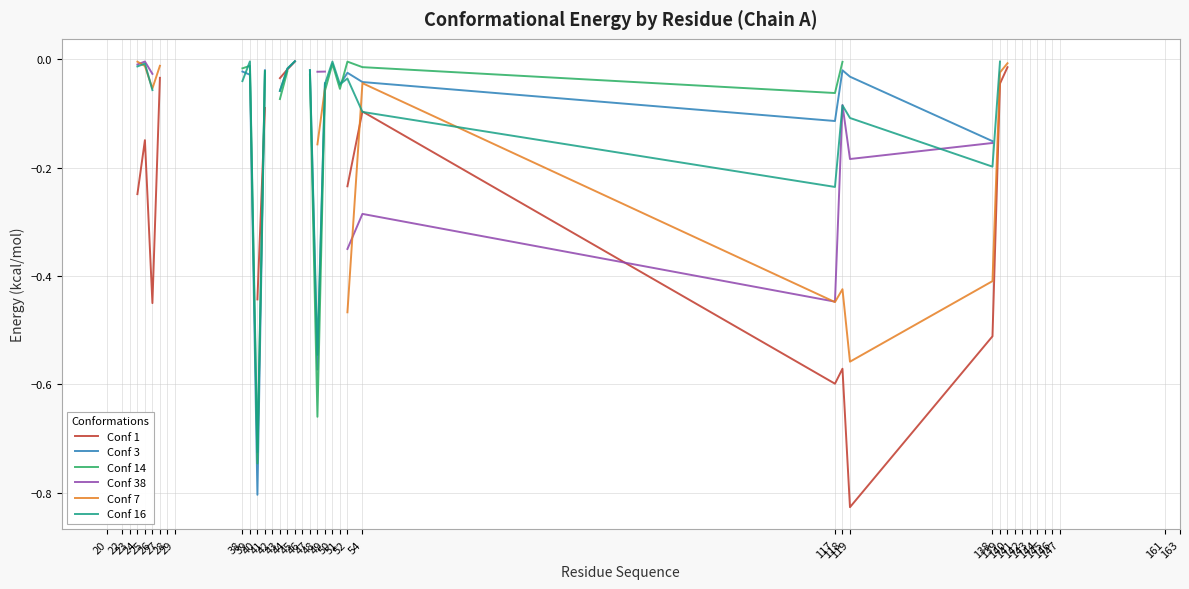

The Conf 7 series shows -0.2 at 40. True or false?

True